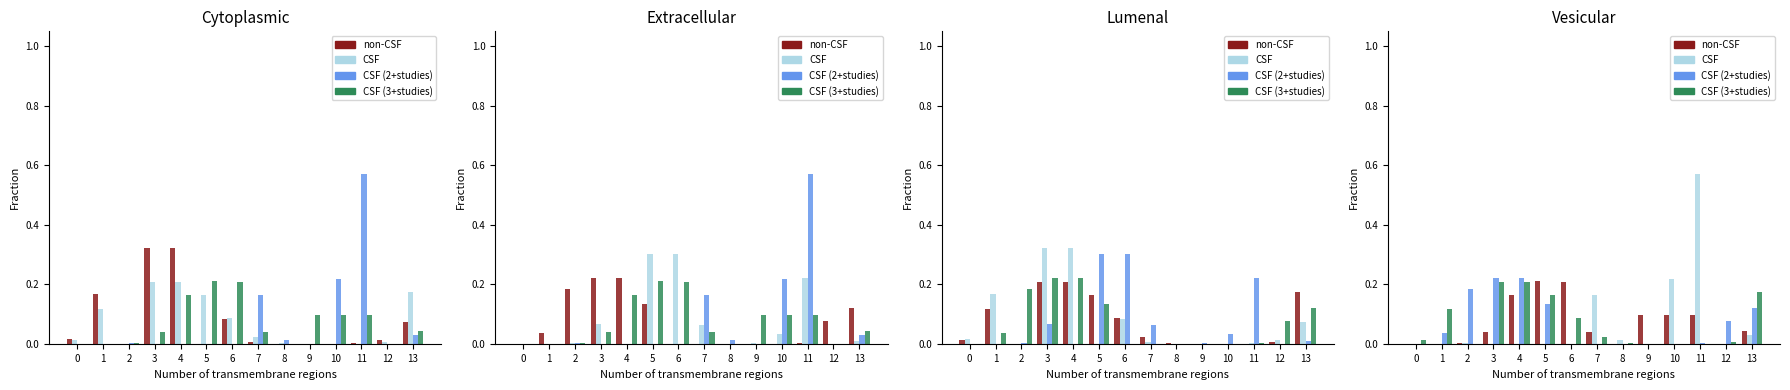

What is the total value across all series at 10?

0.3